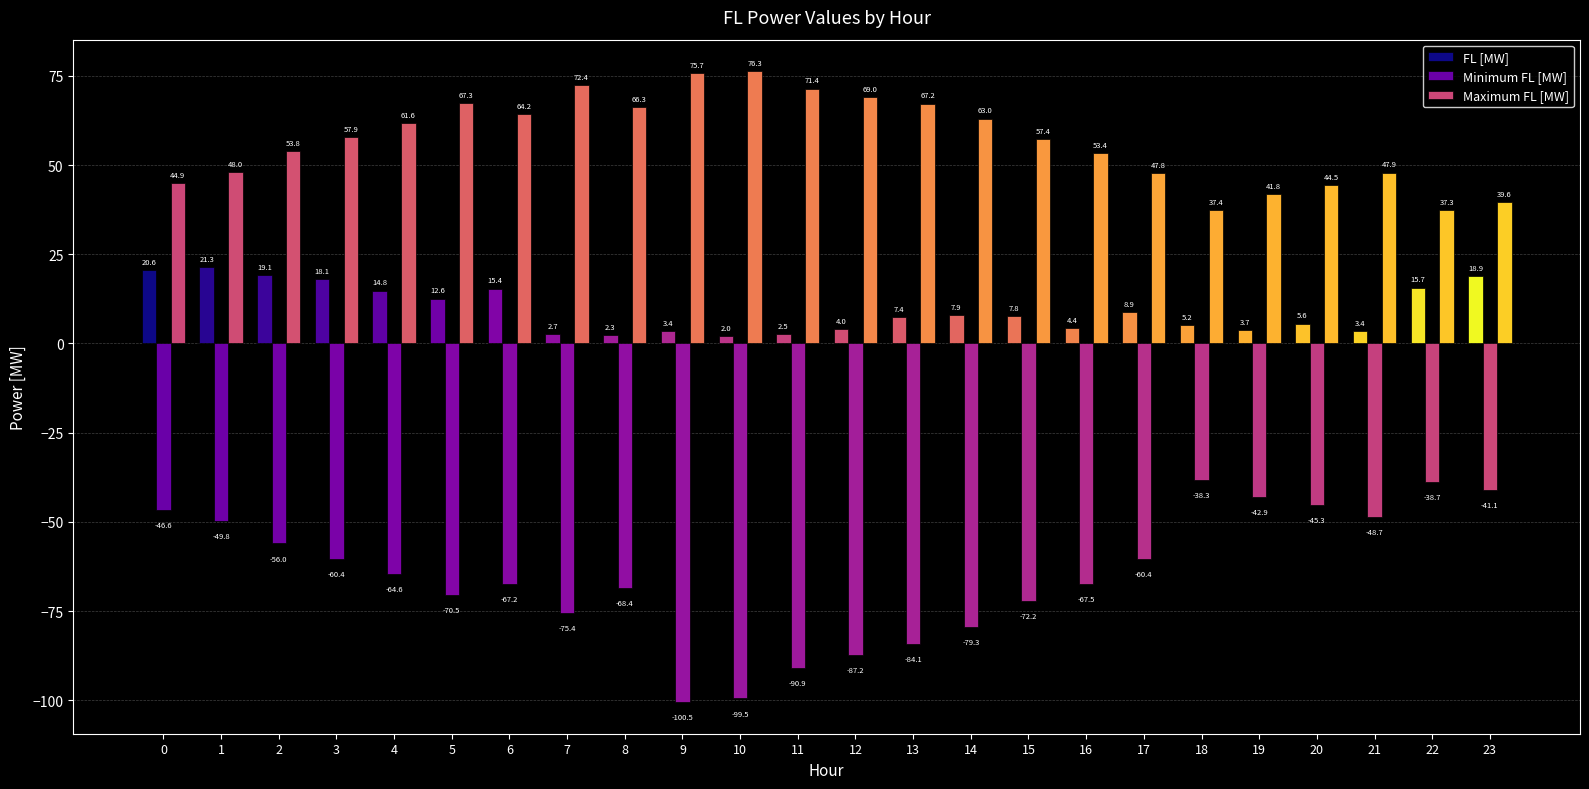

Reading left to right, extract all data points from this chart.

FL [MW]: 20.6	21.3	19.1	18.1	14.8	12.6	15.4	2.7	2.3	3.4	2.0	2.5	4.0	7.4	7.9	7.8	4.4	8.9	5.2	3.7	5.6	3.4	15.7	18.9
Minimum FL [MW]: -46.6	-49.8	-56.0	-60.4	-64.6	-70.5	-67.2	-75.4	-68.4	-100.5	-99.5	-90.9	-87.2	-84.1	-79.3	-72.2	-67.5	-60.4	-38.3	-42.9	-45.3	-48.7	-38.7	-41.1
Maximum FL [MW]: 44.9	48.0	53.8	57.9	61.6	67.3	64.2	72.4	66.3	75.7	76.3	71.4	69.0	67.2	63.0	57.4	53.4	47.8	37.4	41.8	44.5	47.9	37.3	39.6